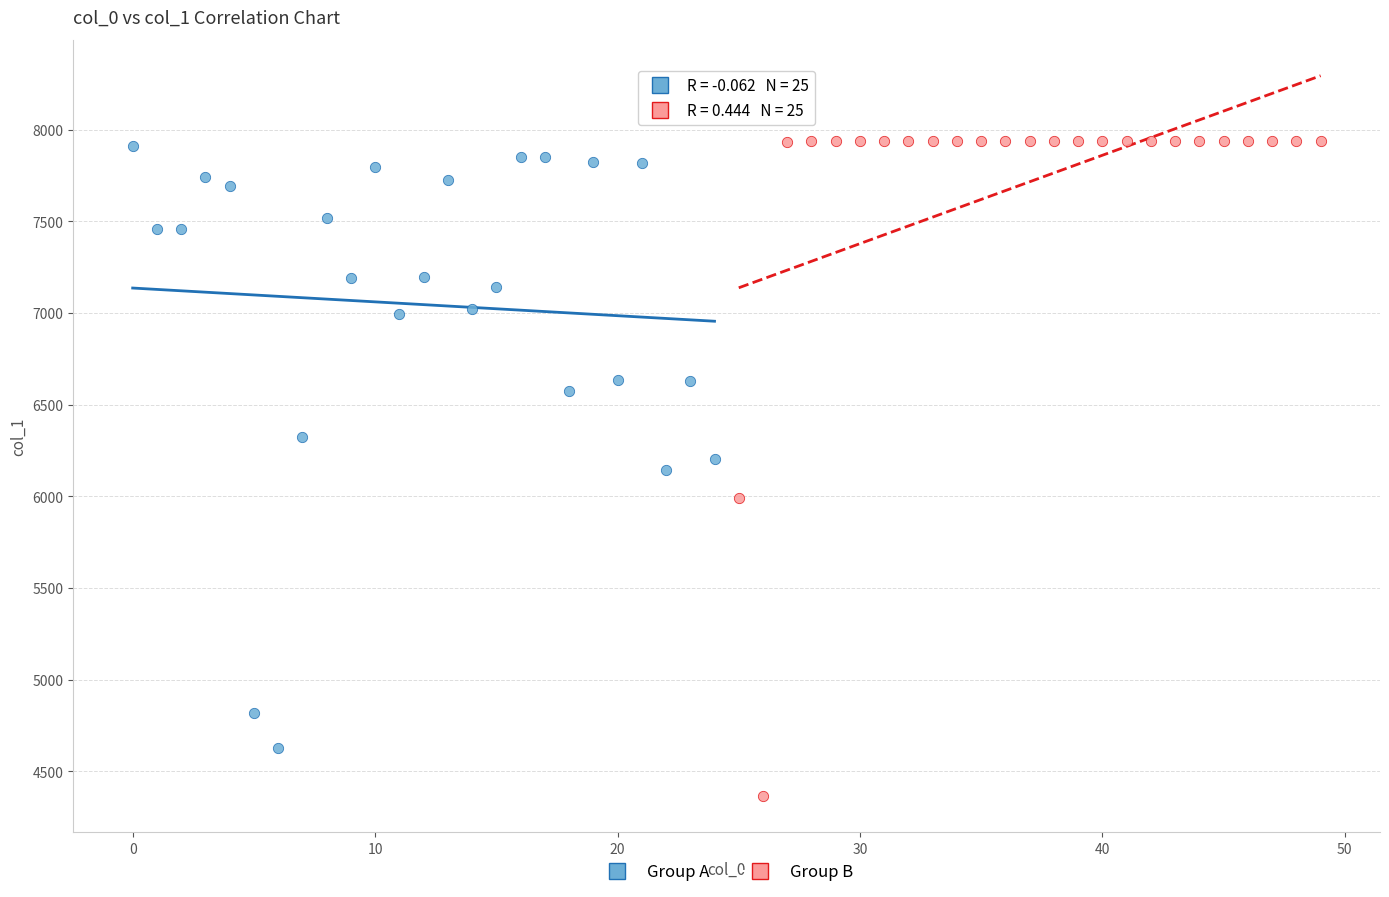

Which series contains the lowest Y value?

Group B